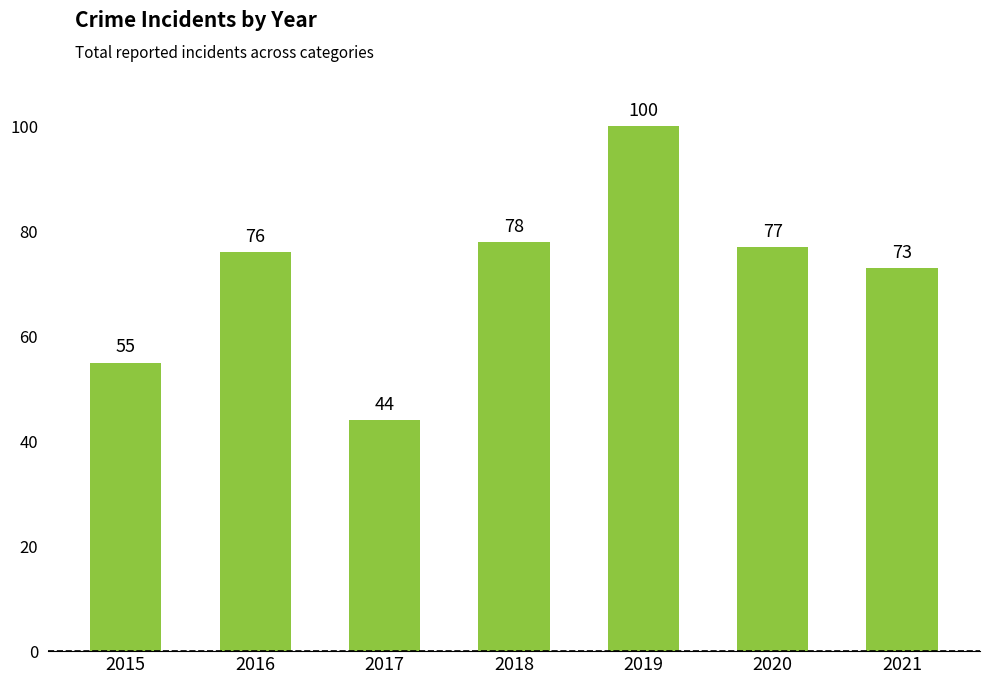

Reading left to right, extract all data points from this chart.

2015=55	2016=76	2017=44	2018=78	2019=100	2020=77	2021=73